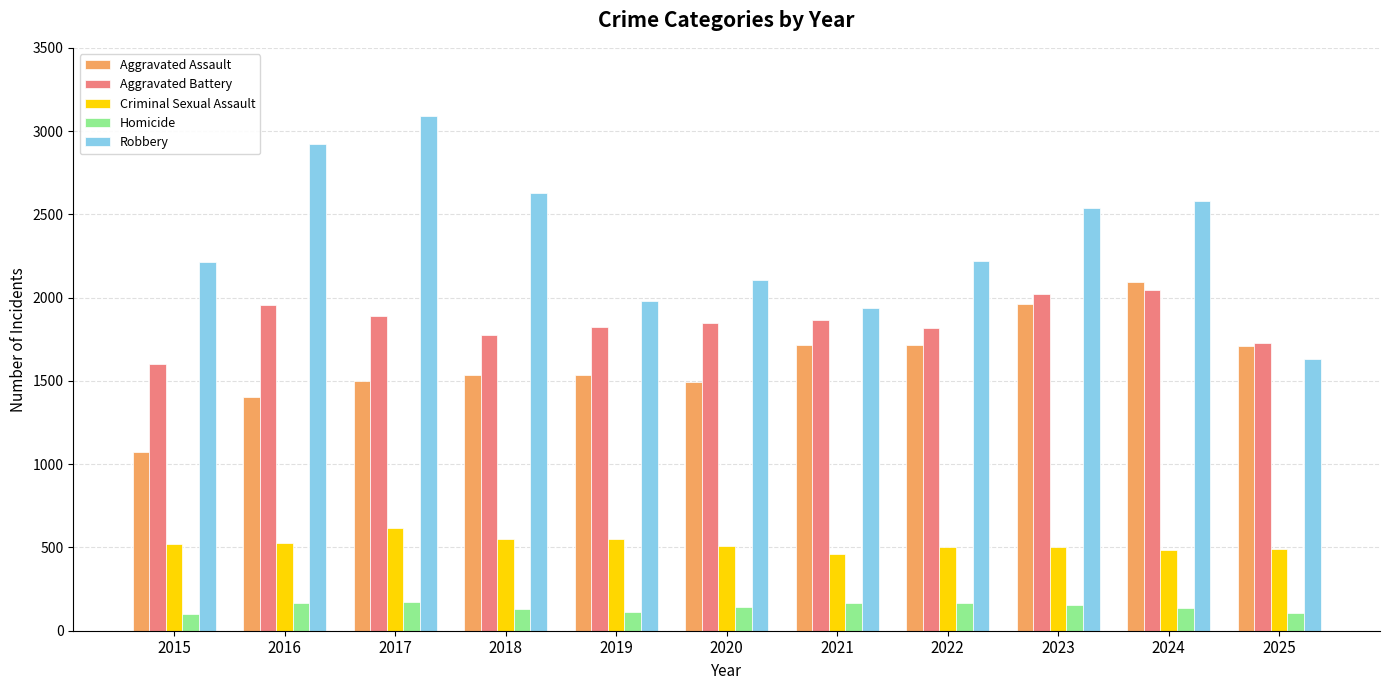

At 2022, list the series in order from largest to smallest.

Robbery, Aggravated Battery, Aggravated Assault, Criminal Sexual Assault, Homicide